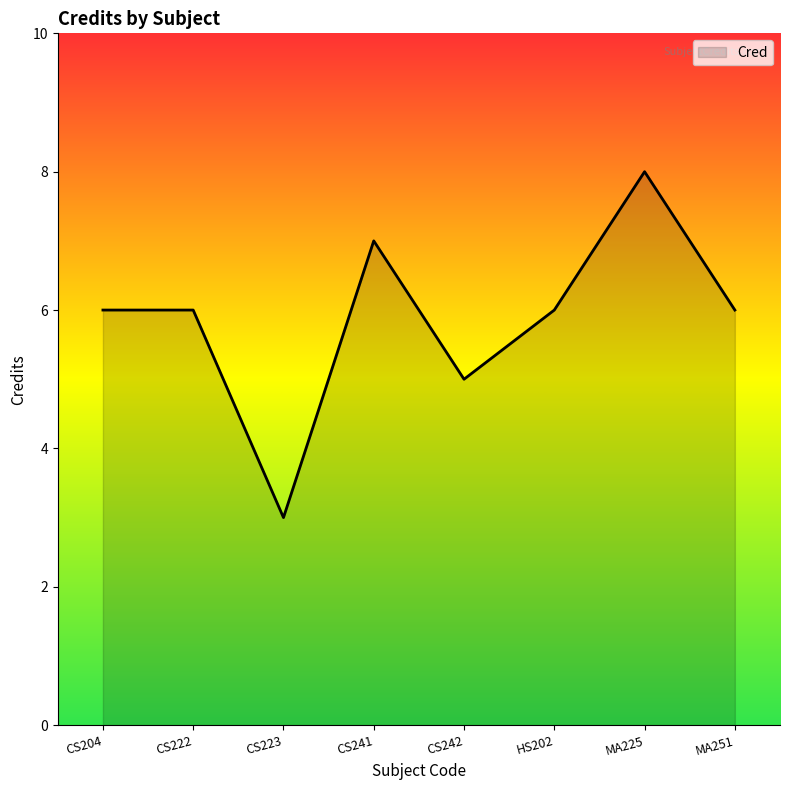

What position from the left is CS241?

4